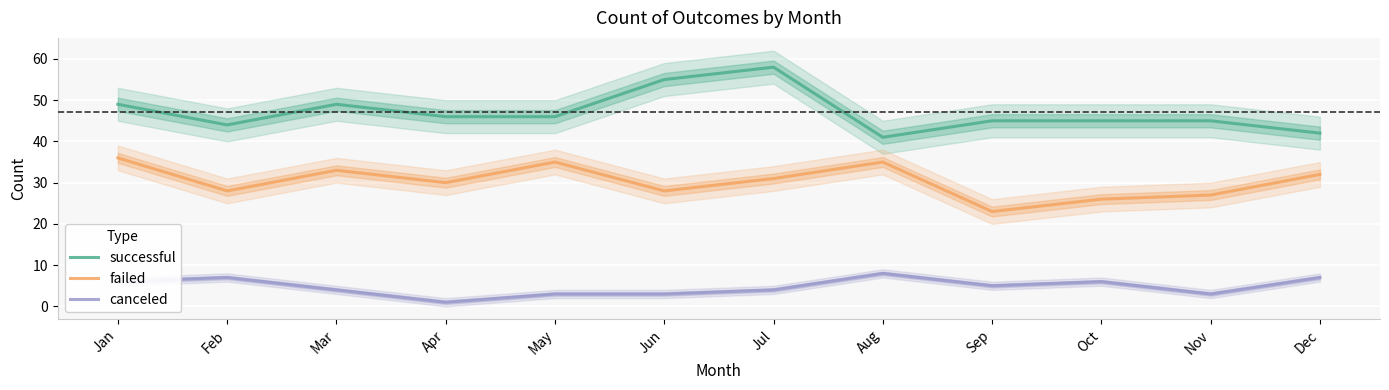

Is it true that canceled equals 5 at Sep?

True